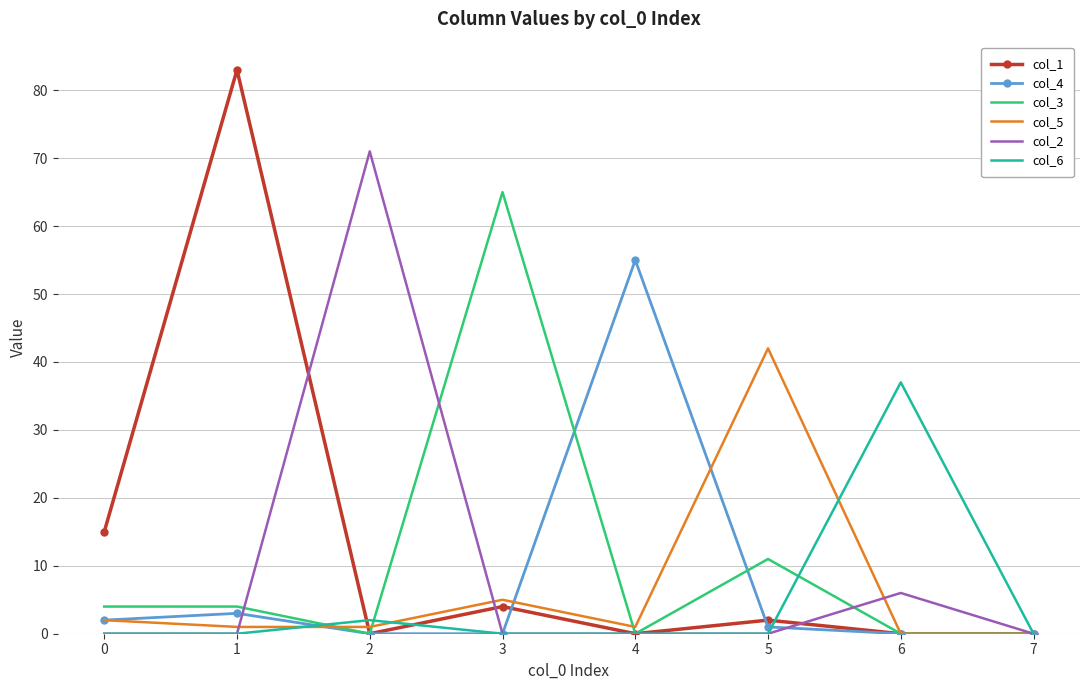

What is the maximum value shown in the chart?

83